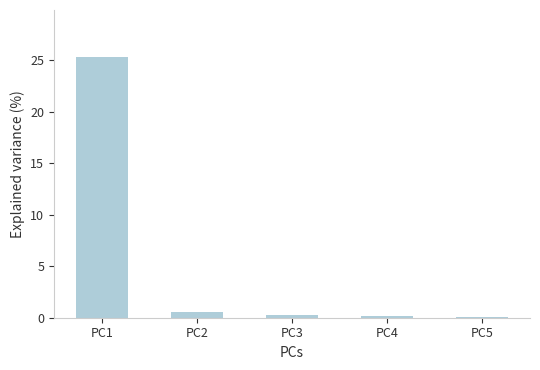

The value at PC5 is 0.1. True or false?

True